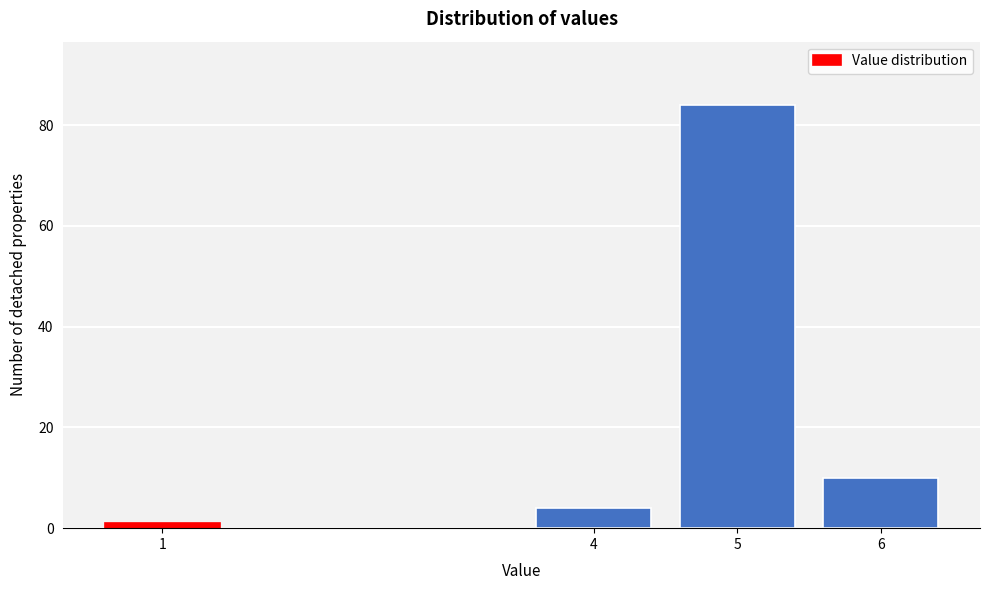

Reading right to left, what are all the values shown in this chart?

6=10	5=84	4=4	1=1